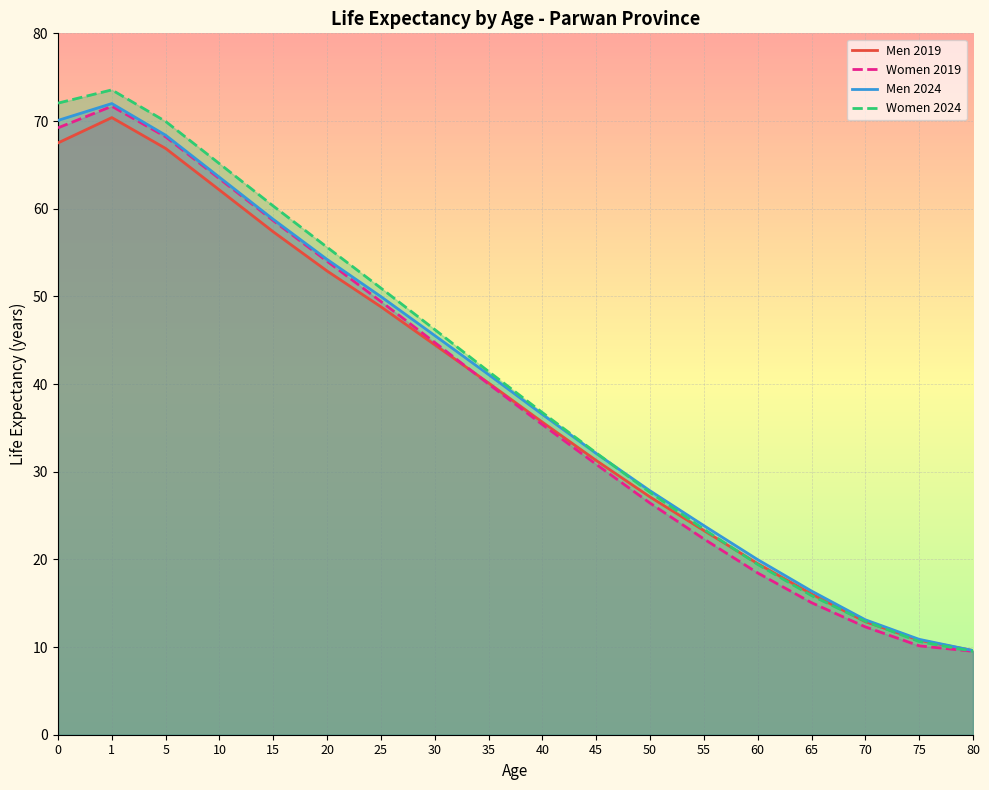

Is the value of Women 2019 at 40 greater than the value of Men 2019 at 60?

Yes